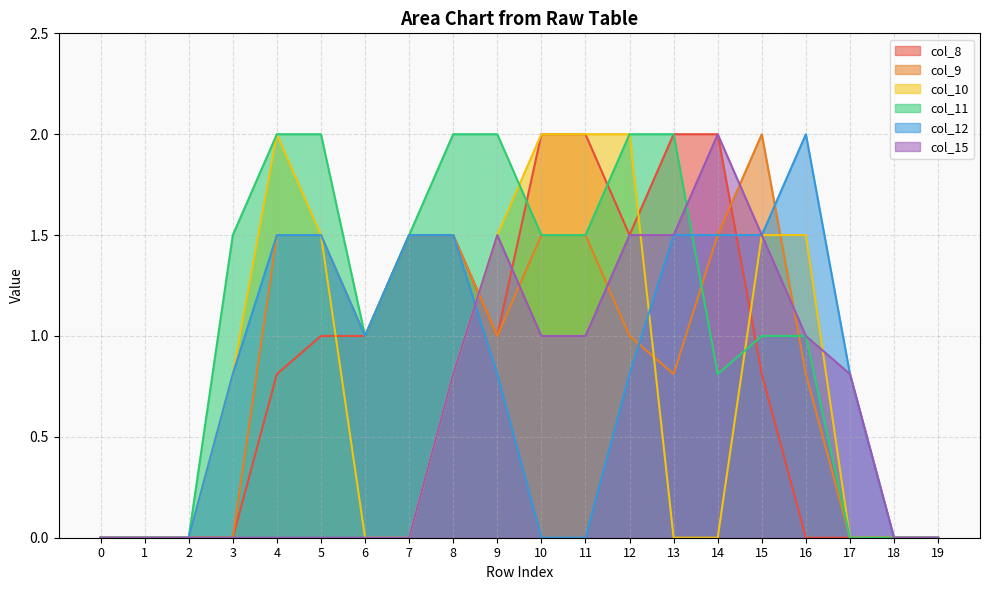

In col_10, how many points are higher than both neighbors (excluding endpoints)?

1